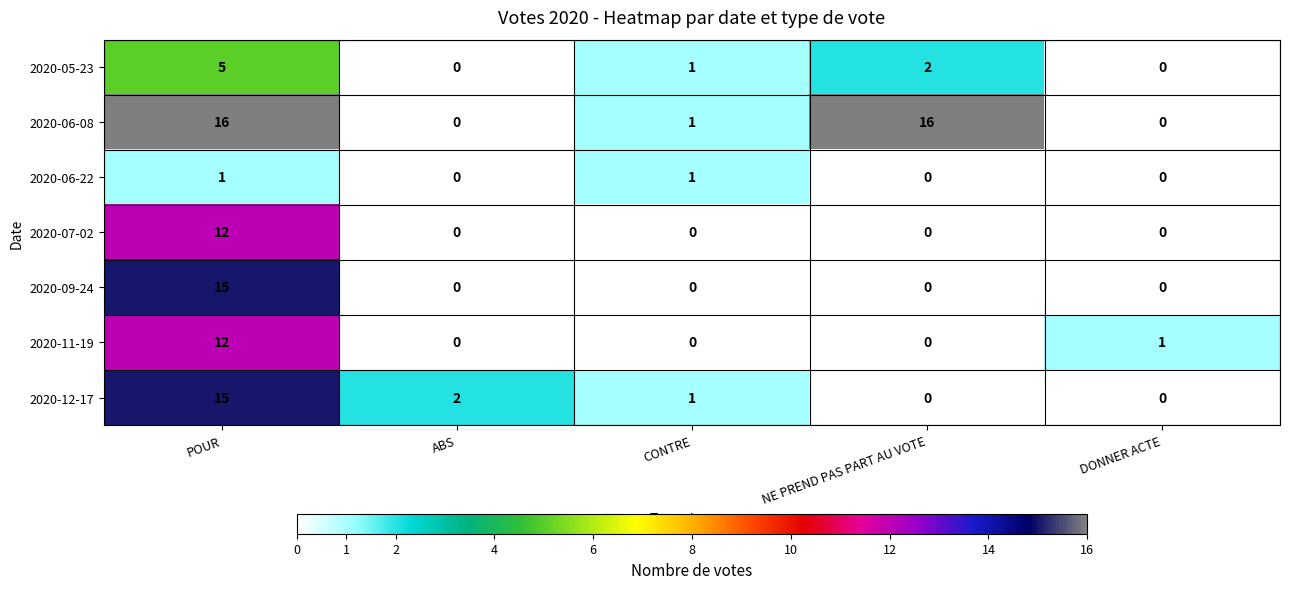

What is the difference between the maximum and minimum values in the 2020-11-19 series?

12